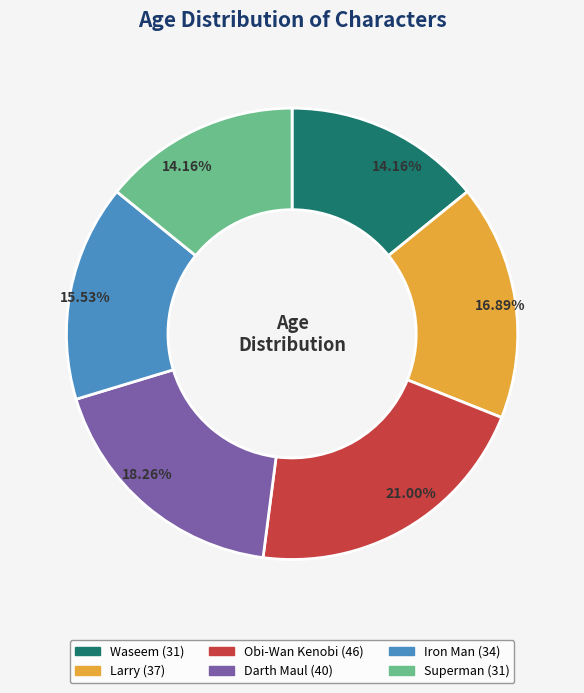

How many segments does this pie chart have?

6